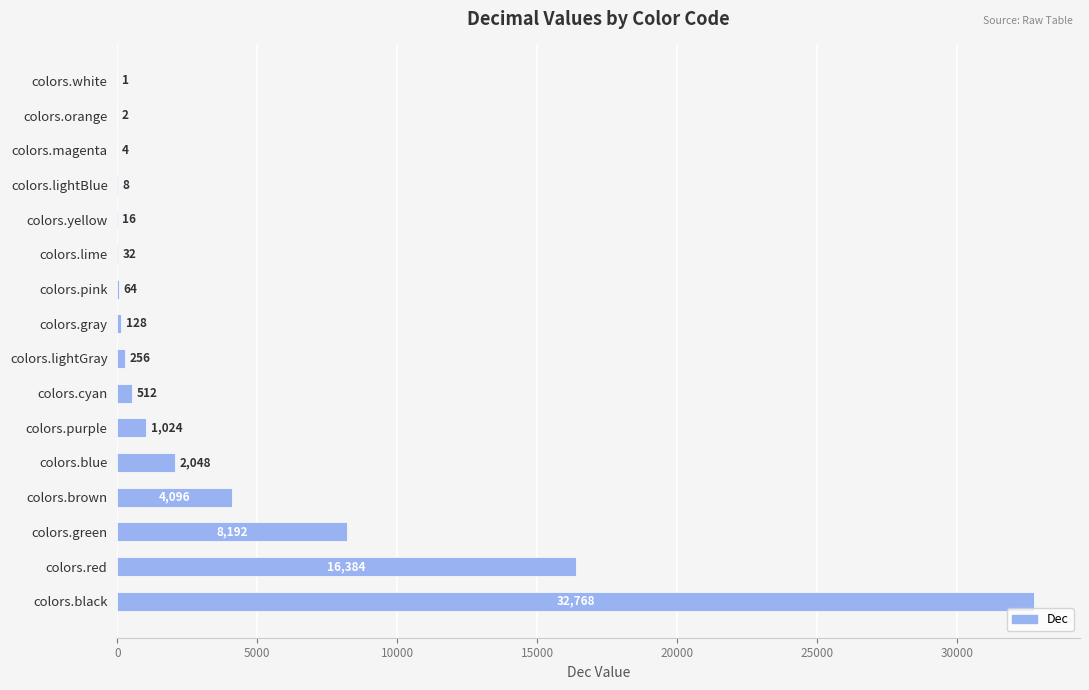

Reading top to bottom, transcribe all the data shown in this chart.

colors.white=1	colors.orange=2	colors.magenta=4	colors.lightBlue=8	colors.yellow=16	colors.lime=32	colors.pink=64	colors.gray=128	colors.lightGray=256	colors.cyan=512	colors.purple=1024	colors.blue=2048	colors.brown=4096	colors.green=8192	colors.red=16384	colors.black=32768